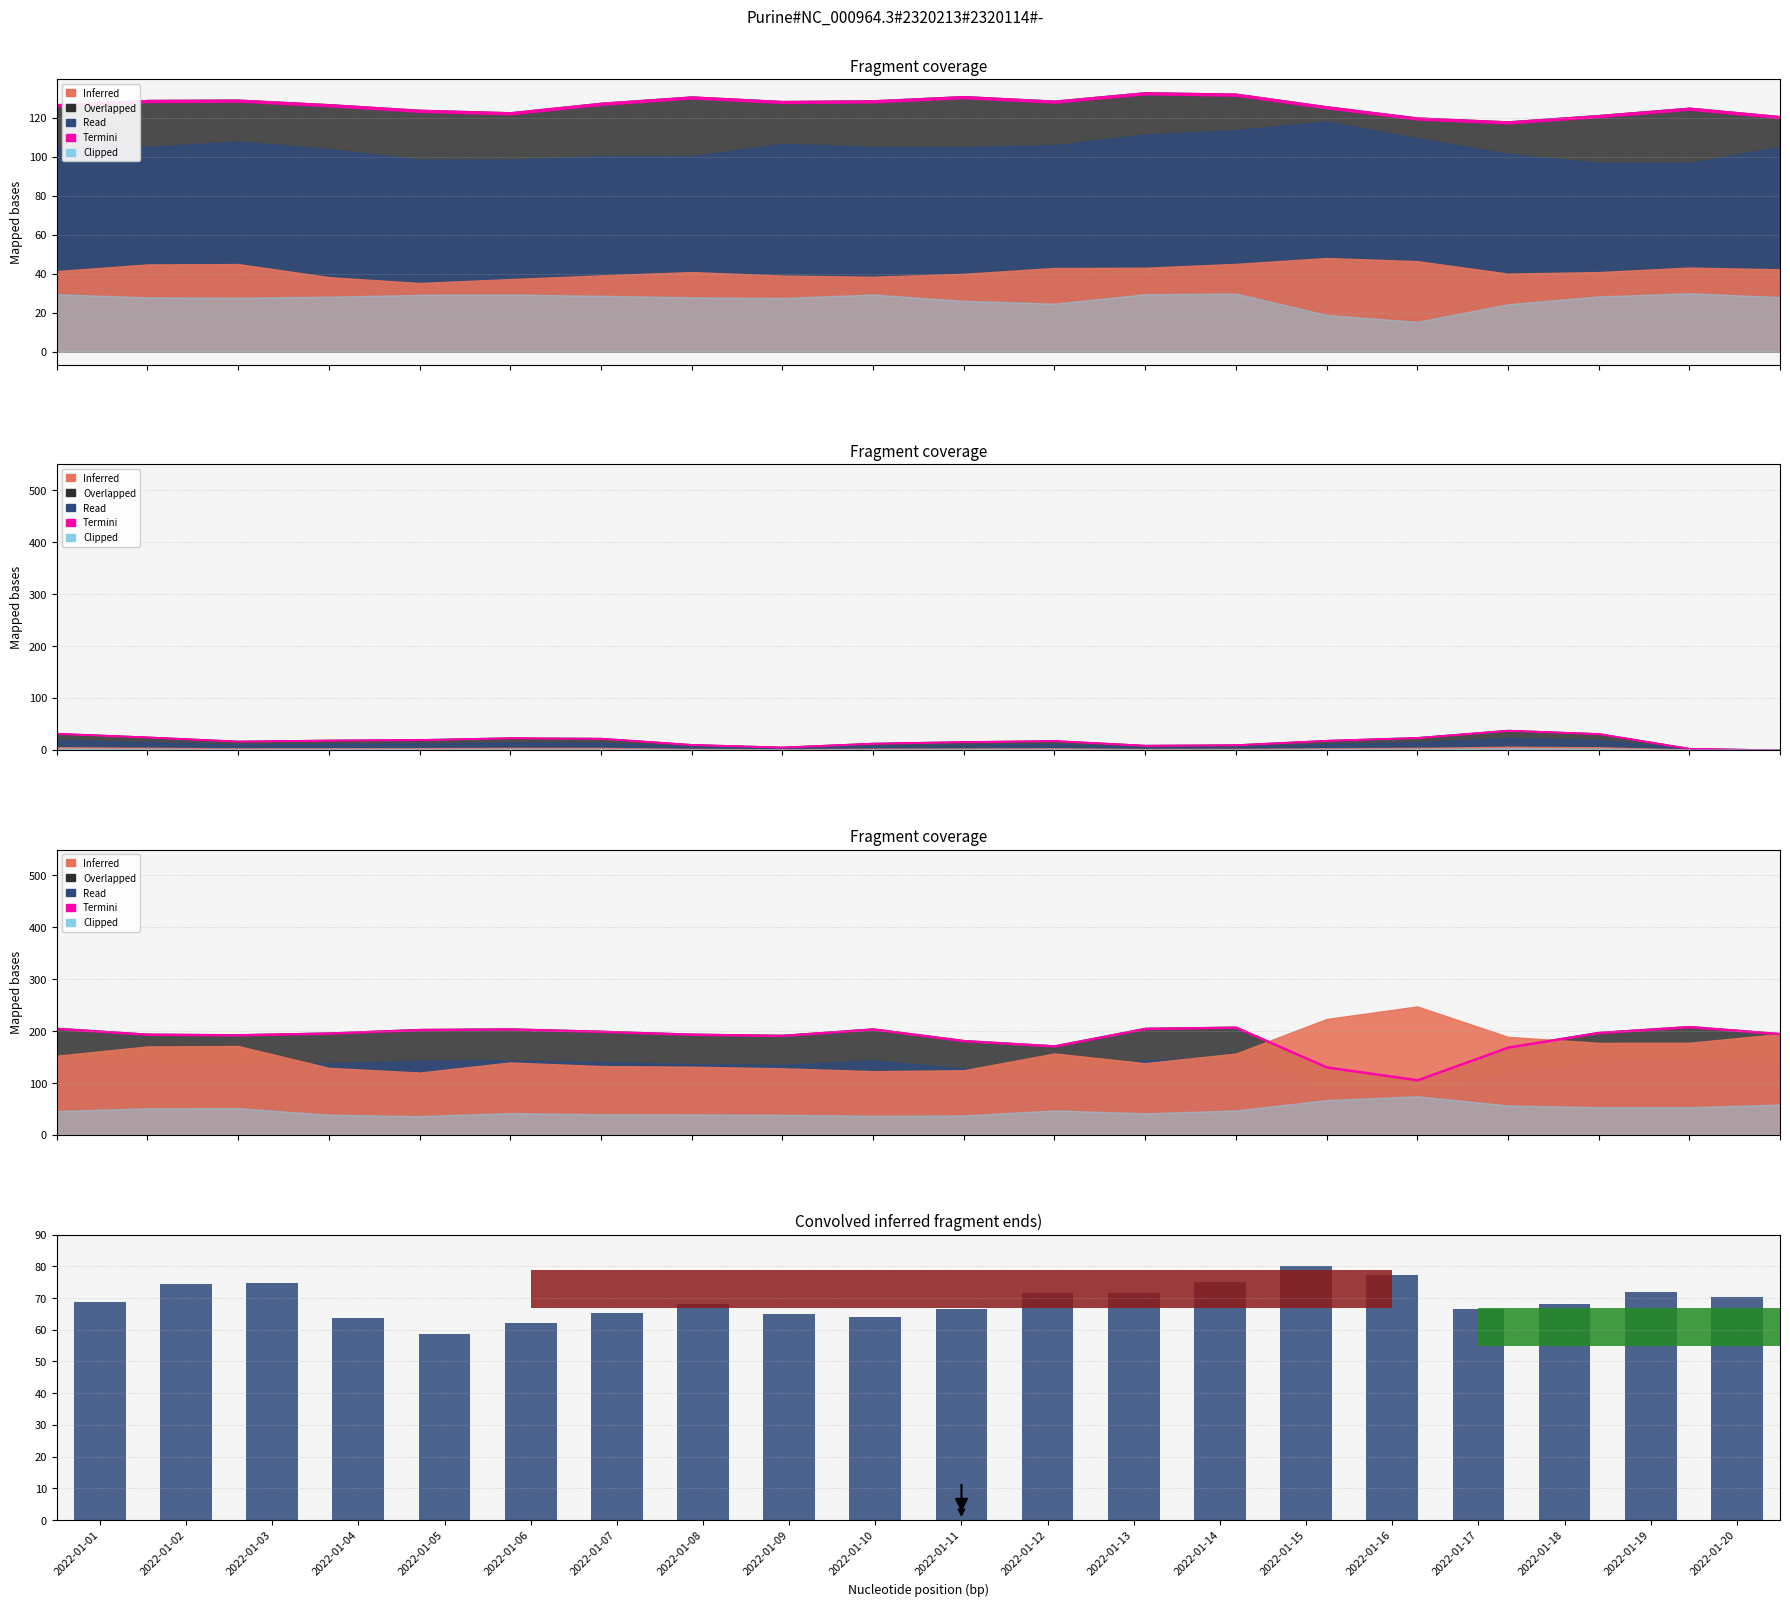

At which category does the chart reach its minimum across all series?

2022-01-05